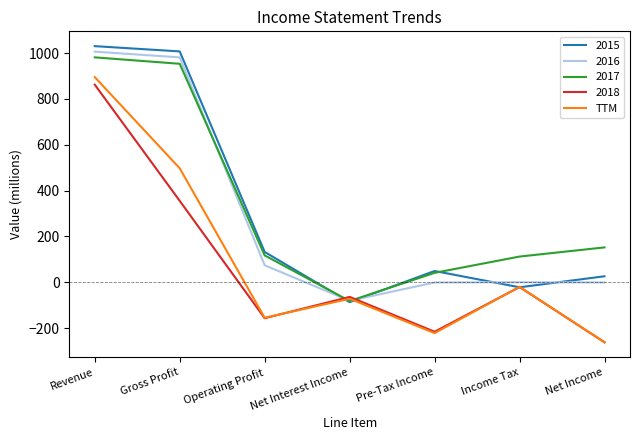

The 2017 series shows 117 at Operating Profit. True or false?

True